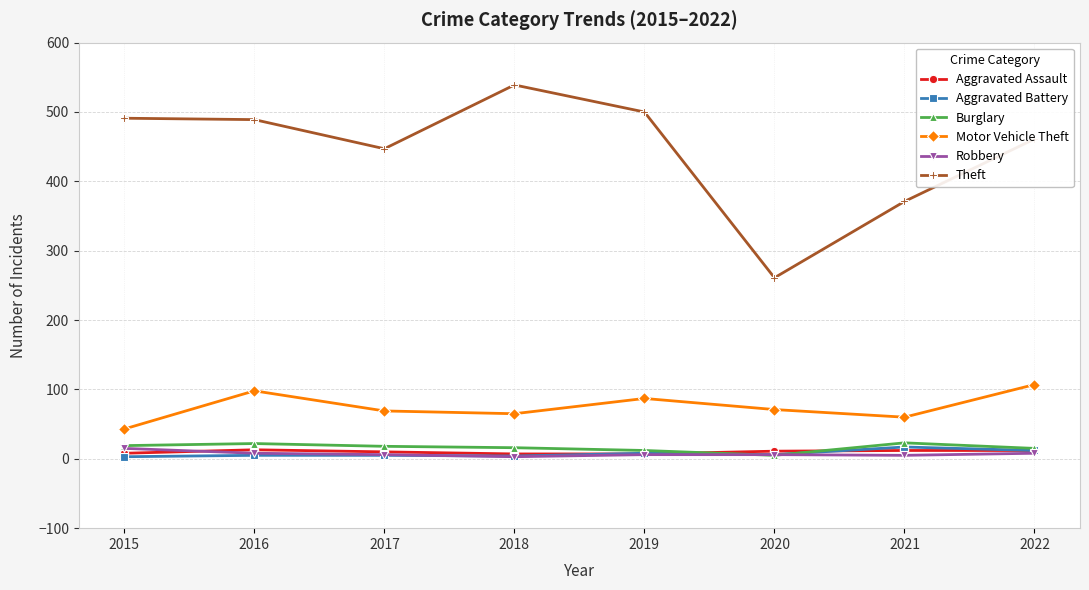

True or false: Theft and Motor Vehicle Theft cross at least once.

False